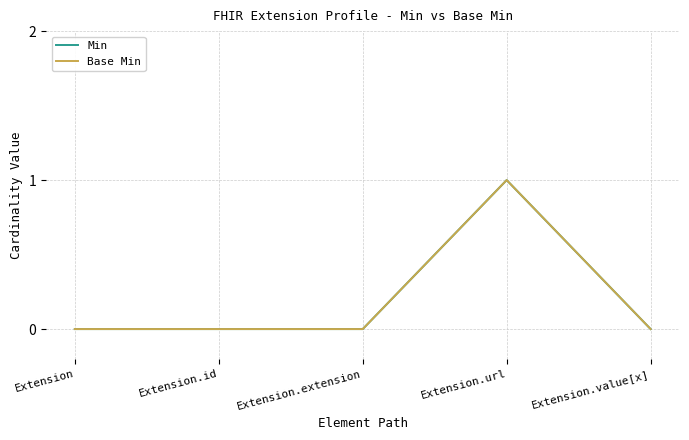

Rank the series at Extension.id from highest to lowest value.

Min, Base Min